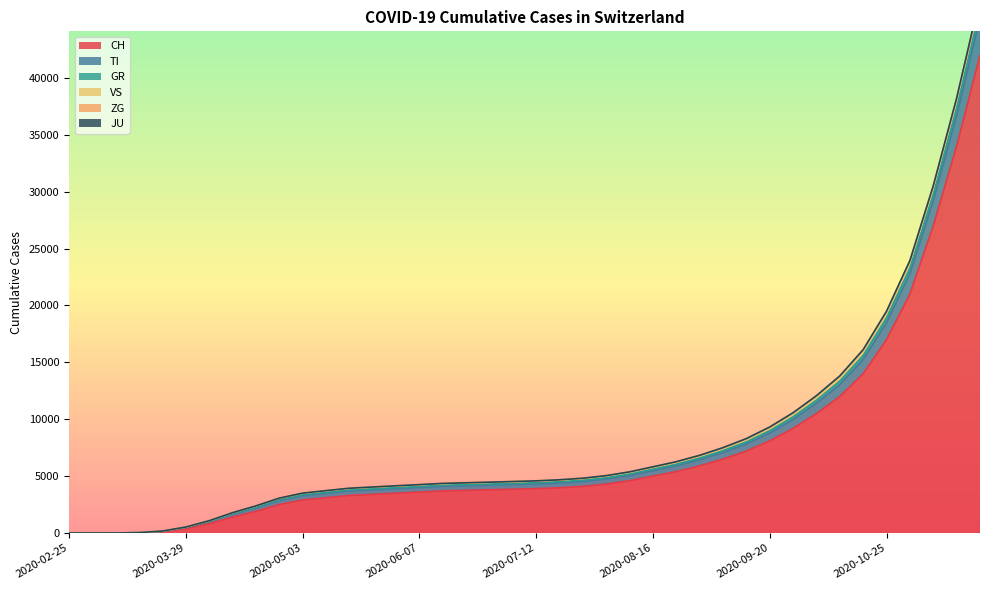

Where does the ZG series first go above 4569?

2020-07-19